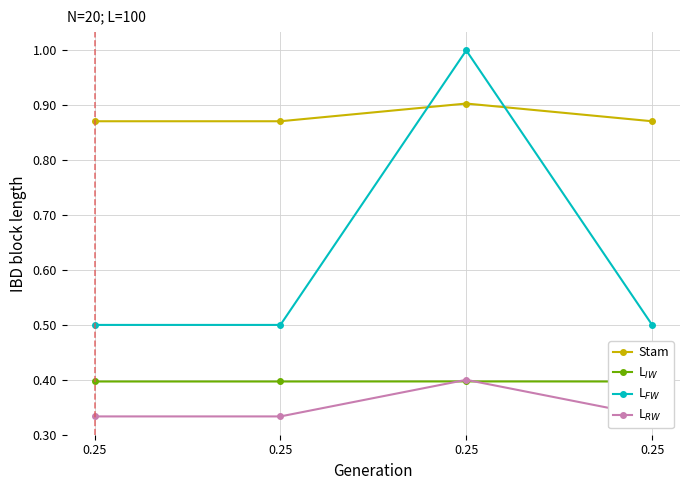

What is the minimum value for Stam?

0.9